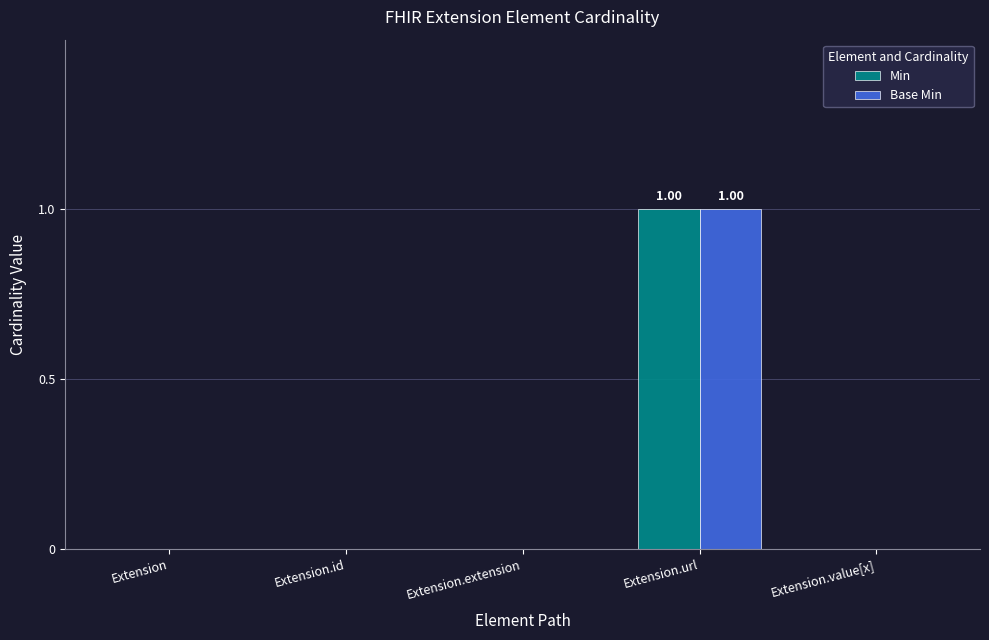

At which category does the chart reach its peak across all series?

Extension.url